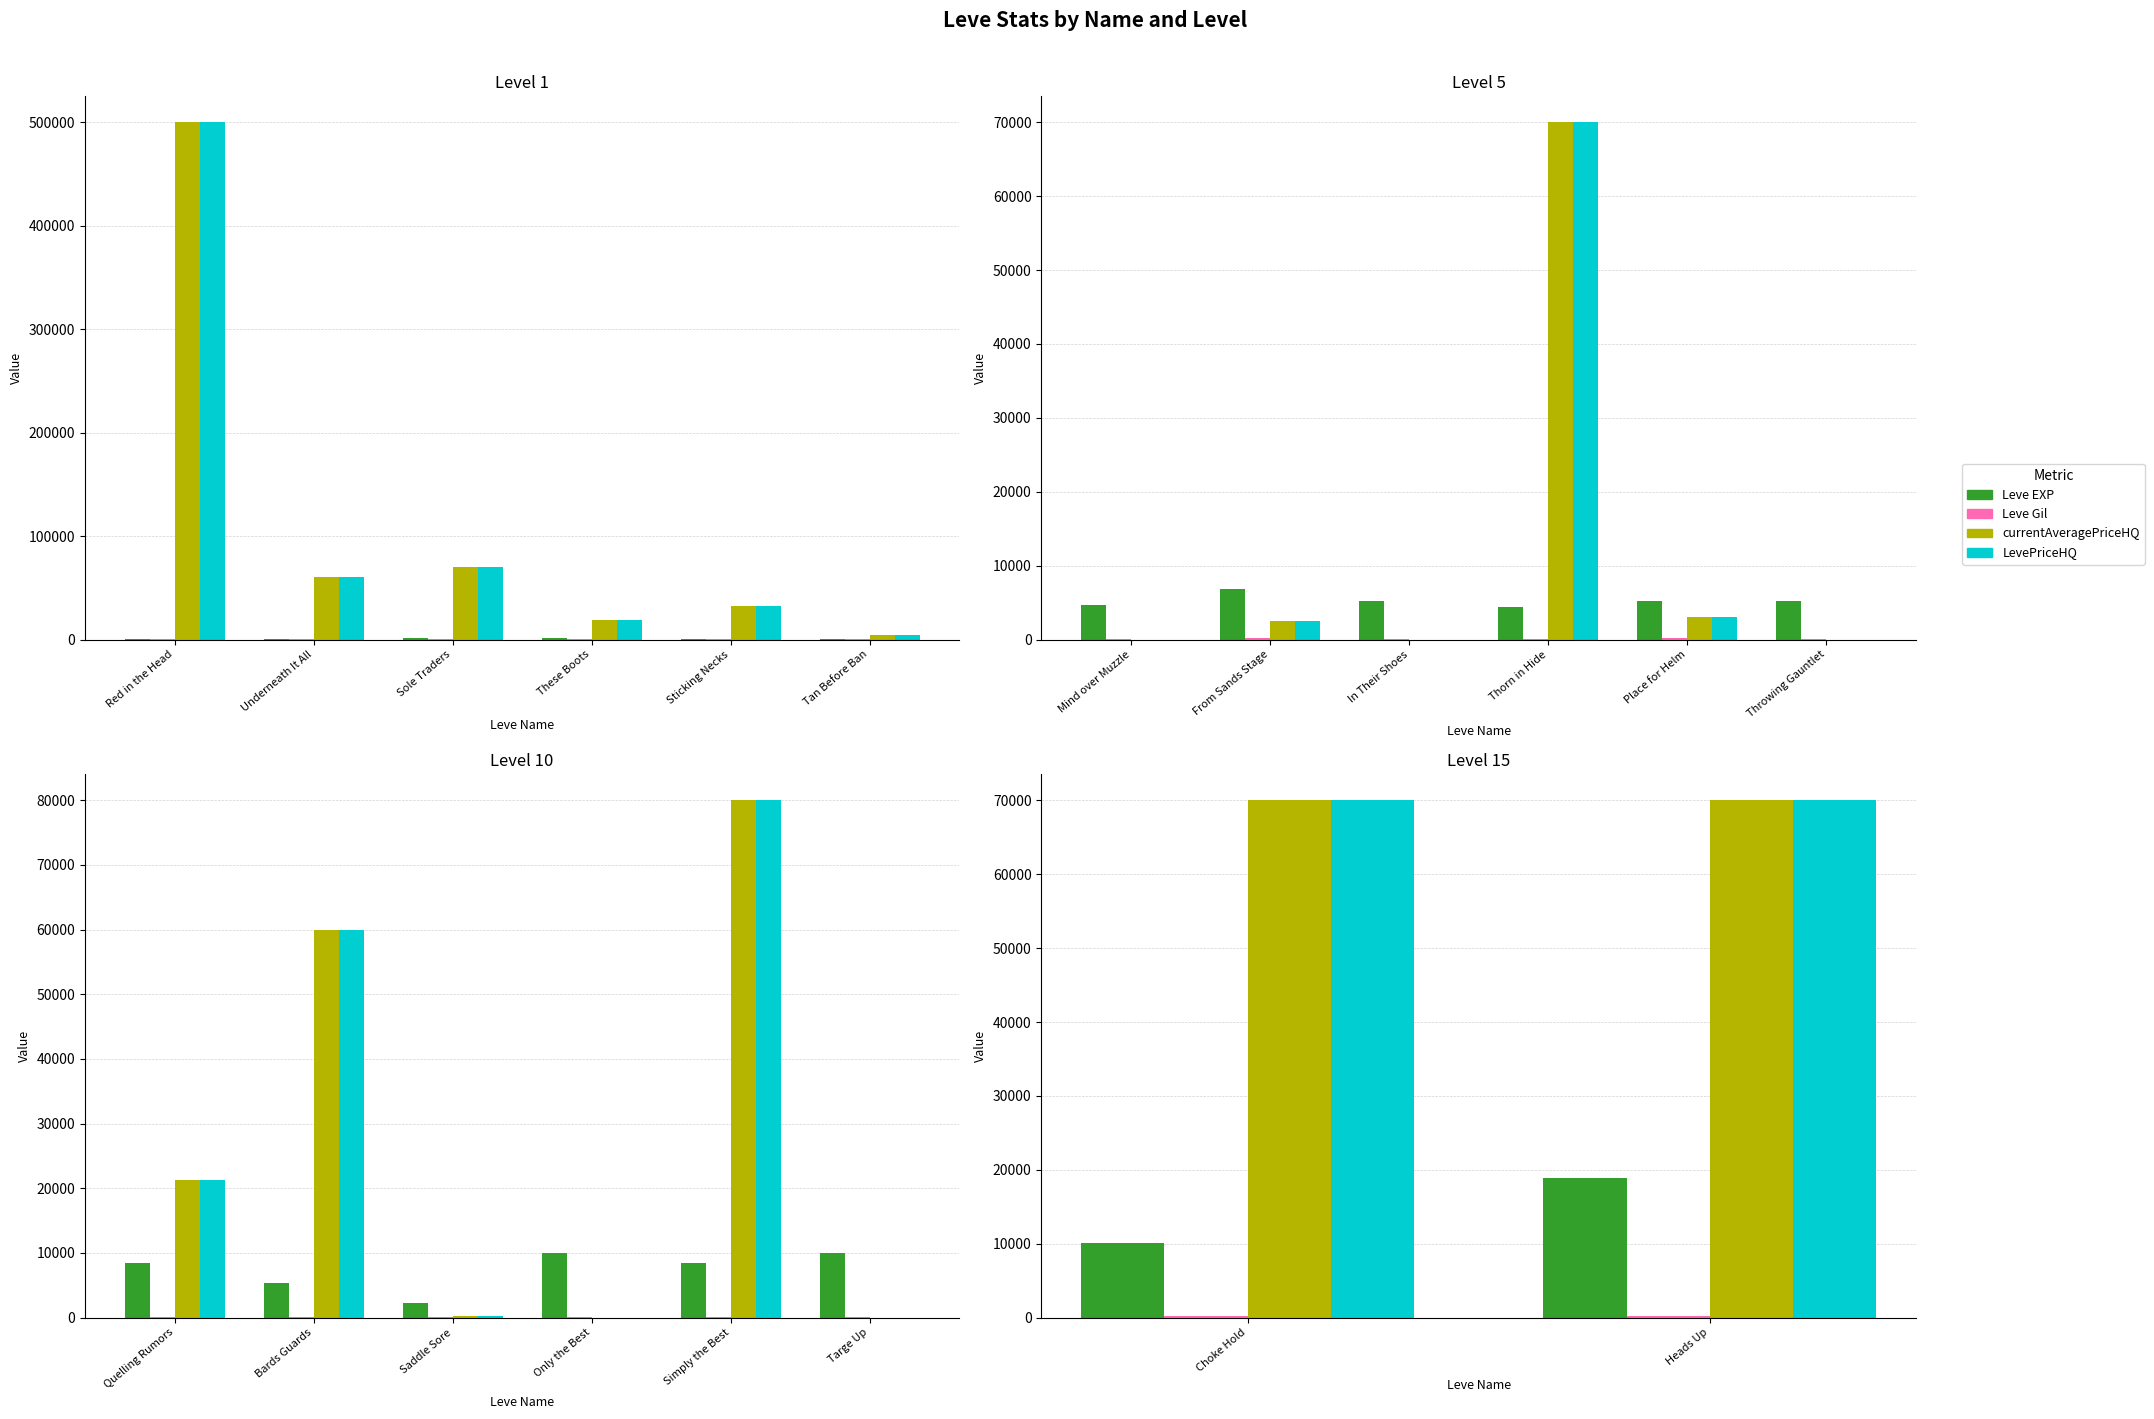

Rank the series by their maximum value, from highest to lowest.

currentAveragePriceHQ, LevePriceHQ, Leve EXP, Leve Gil